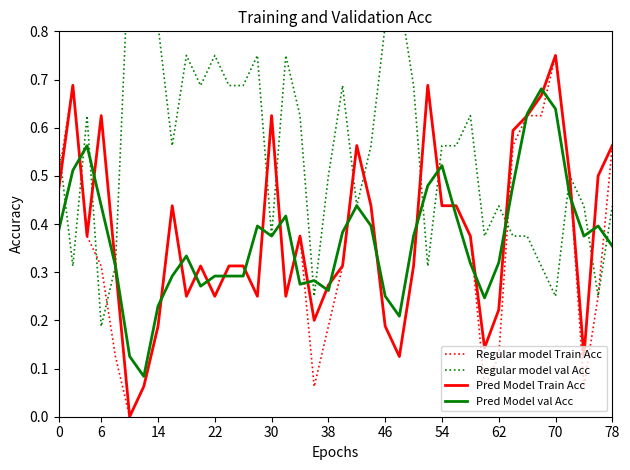

Is this an area chart (filled region under the line)?

No